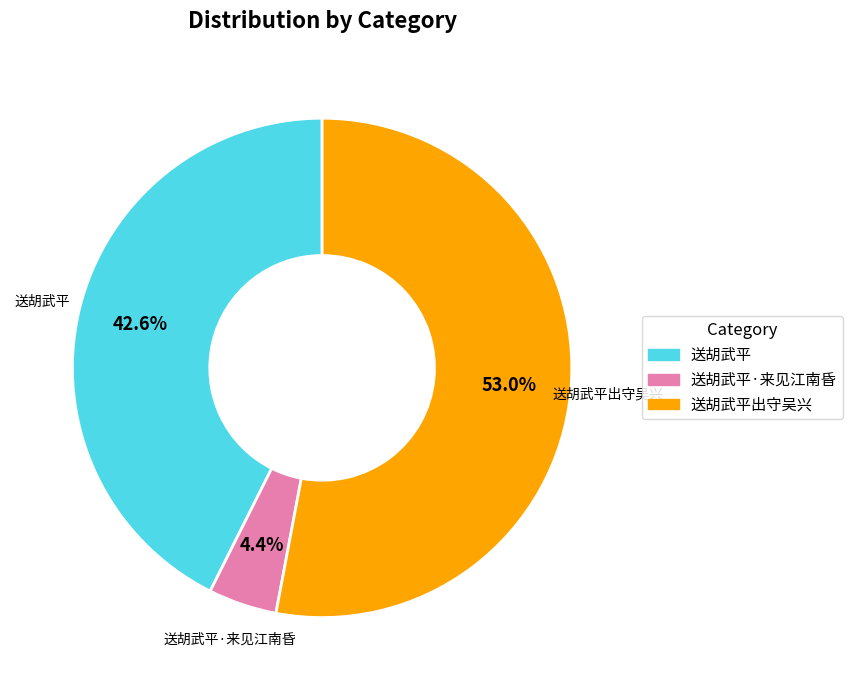

Is there any slice that represents more than half of the pie?

Yes